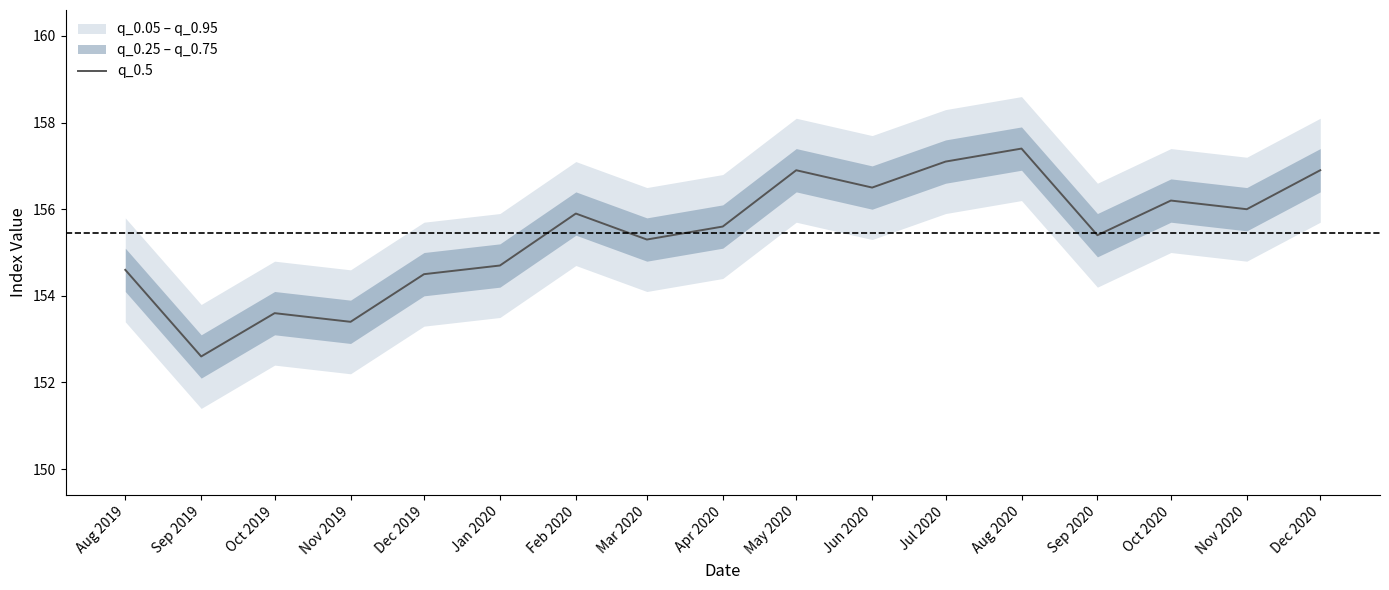

Which has a higher value, Jan 2020 or Jun 2020?

Jun 2020